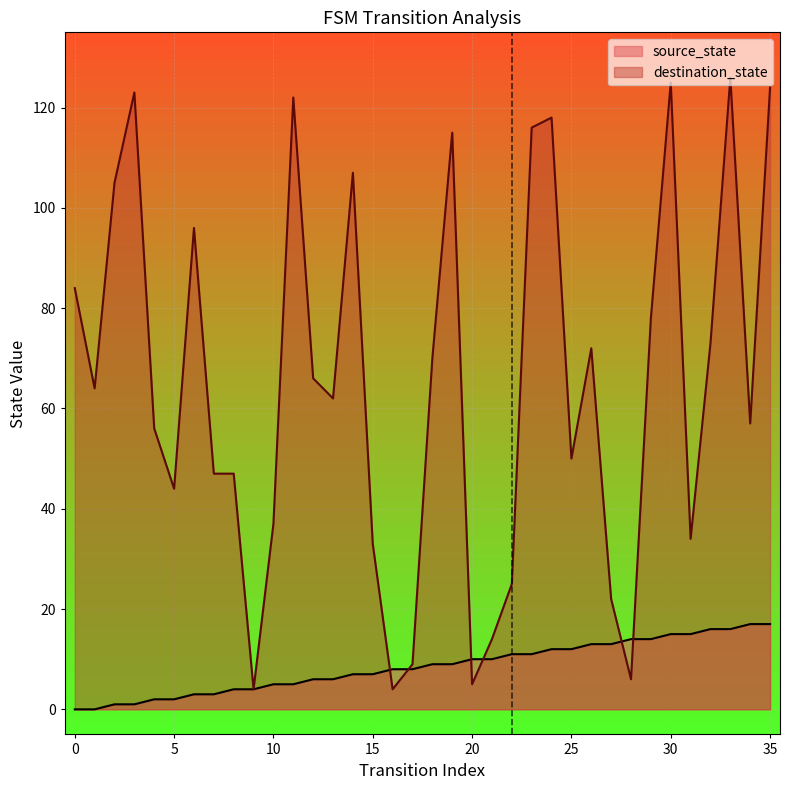

How many intersections are there between destination_state and source_state?

6